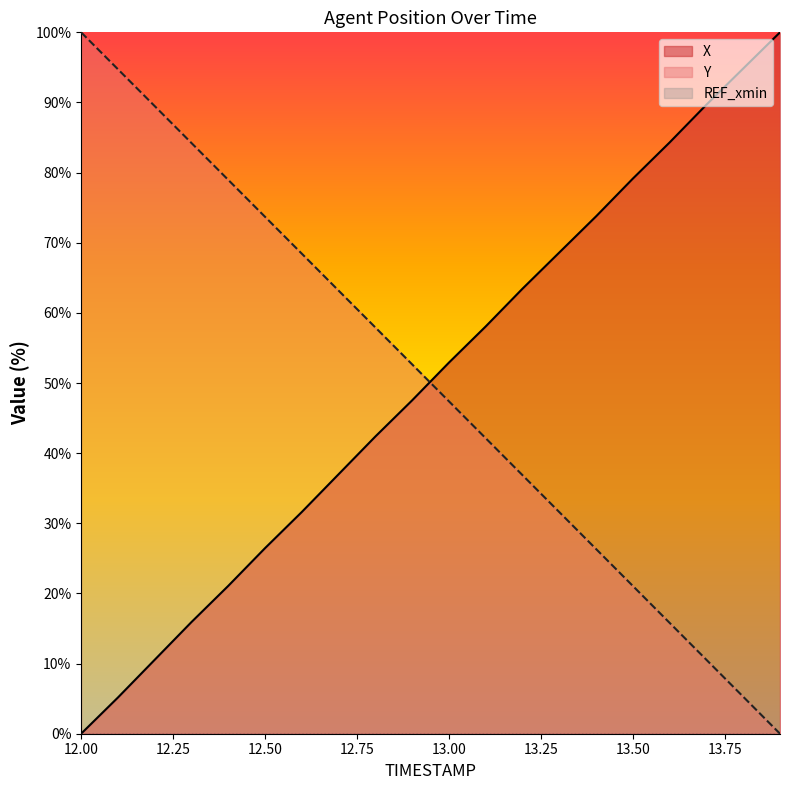

How many data points does each series have?

20